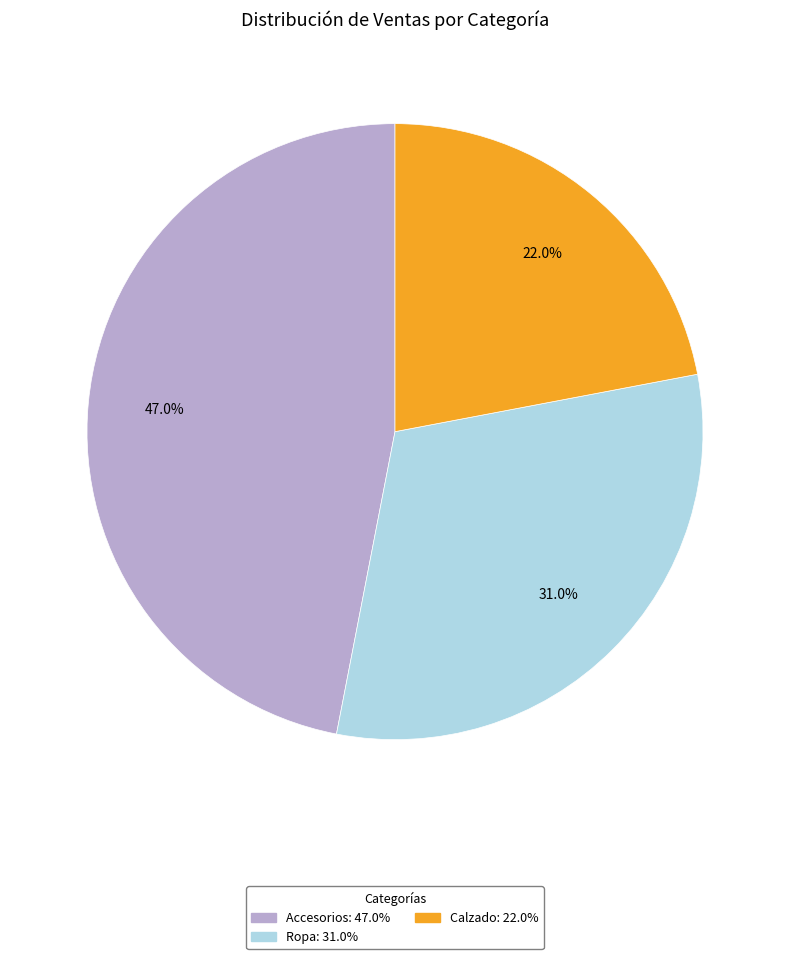

Rank the categories by value from lowest to highest.

Calzado, Ropa, Accesorios